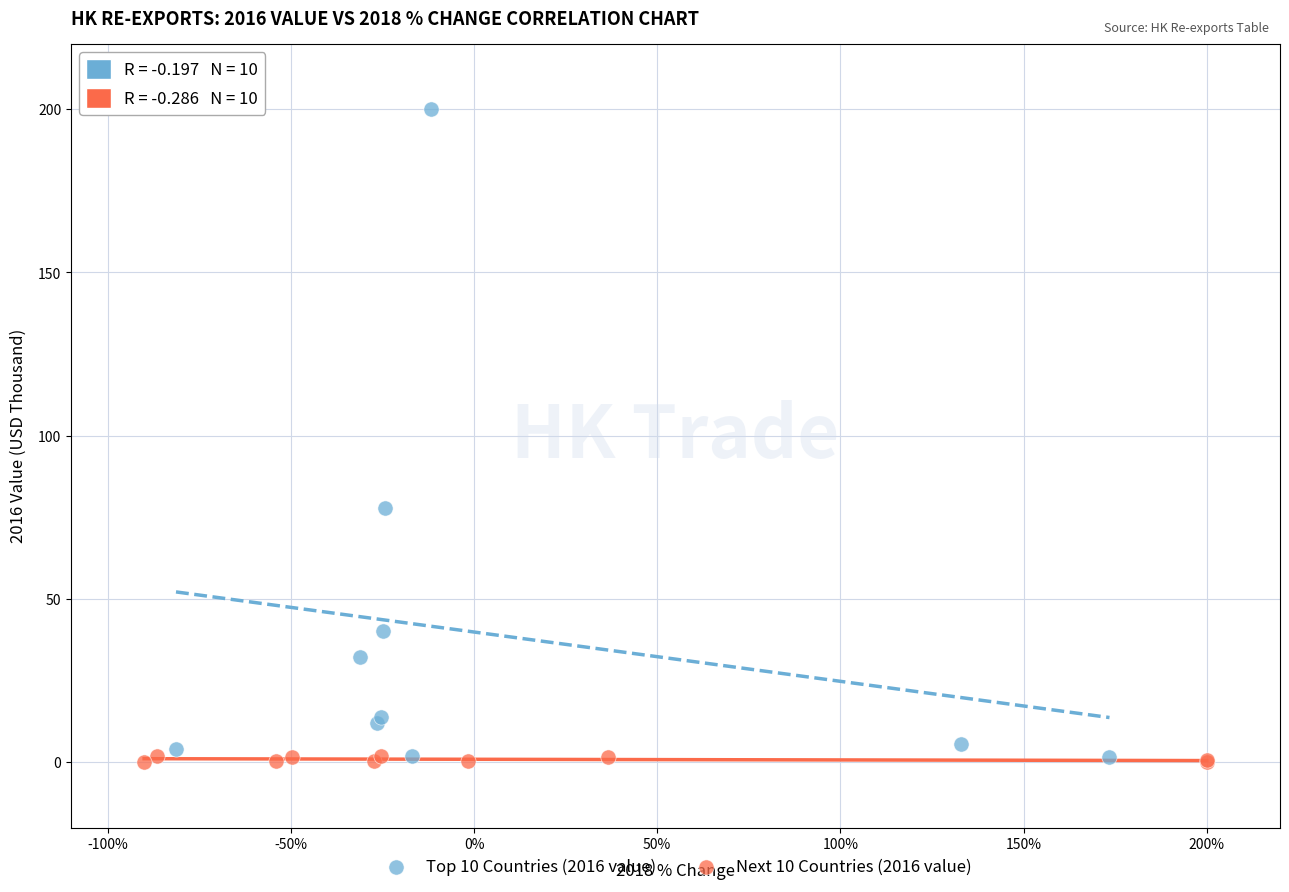

Which series contains the highest Y value?

Top 10 Countries (2016 value)